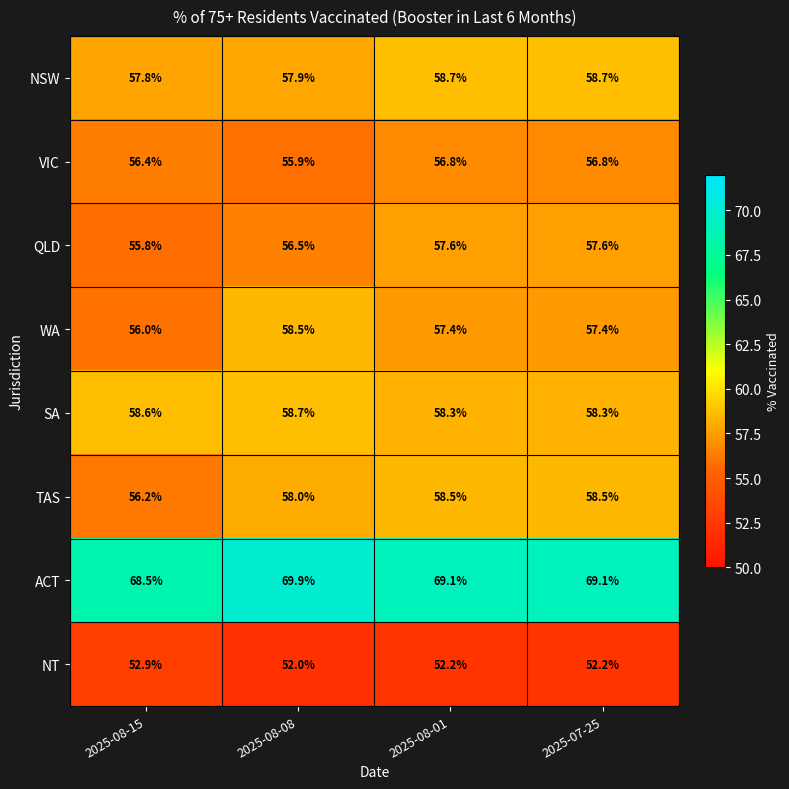

What is the smallest value displayed?

52.0